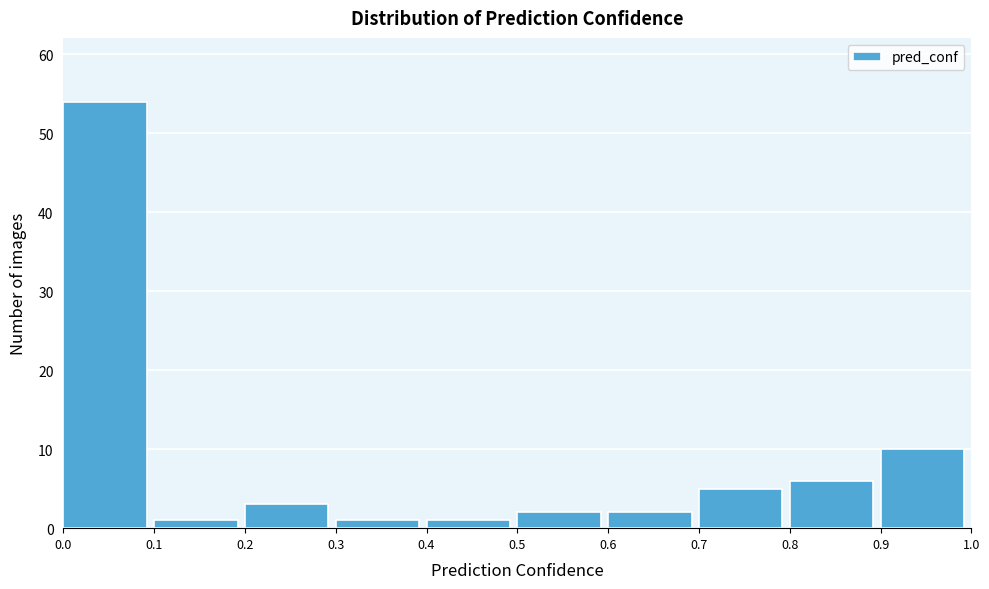

Reading left to right, transcribe this chart: for each bar, give the range it covers on the x-axis and its height. The values are not printed on the chart, so give them approximately, as read against the axis.

0.0 to 0.1: 54
0.1 to 0.2: 1
0.2 to 0.3: 3
0.3 to 0.4: 1
0.4 to 0.5: 1
0.5 to 0.6: 2
0.6 to 0.7: 2
0.7 to 0.8: 5
0.8 to 0.9: 6
0.9 to 1.0: 10